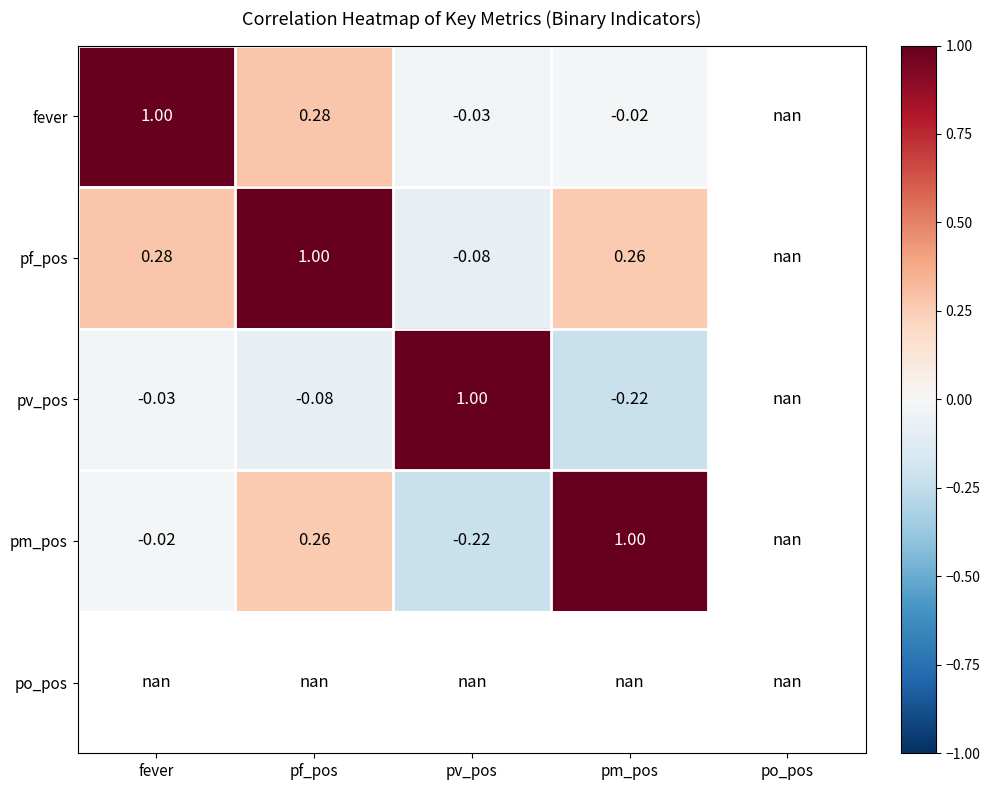

How many data points in pv_pos are less than 0?

3